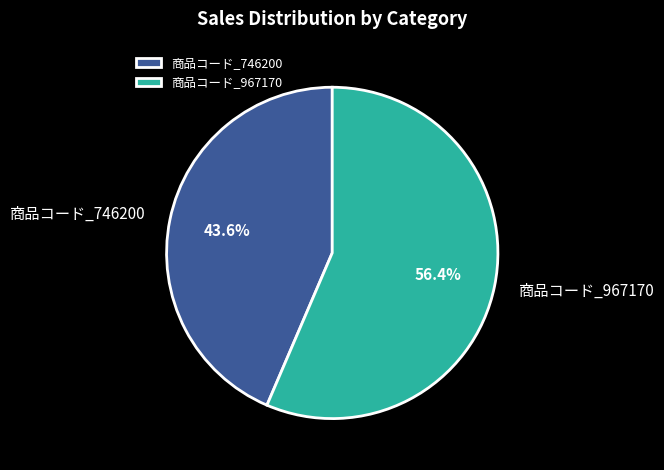

How many segments does this pie chart have?

2